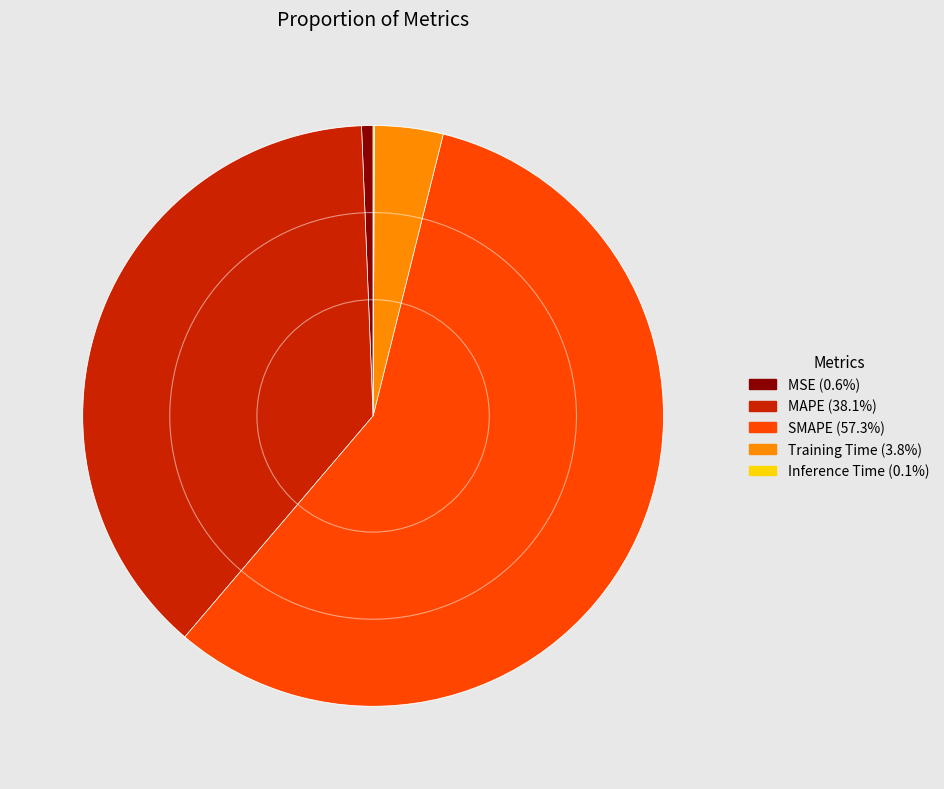

Between Training Time and SMAPE, which is larger?

SMAPE